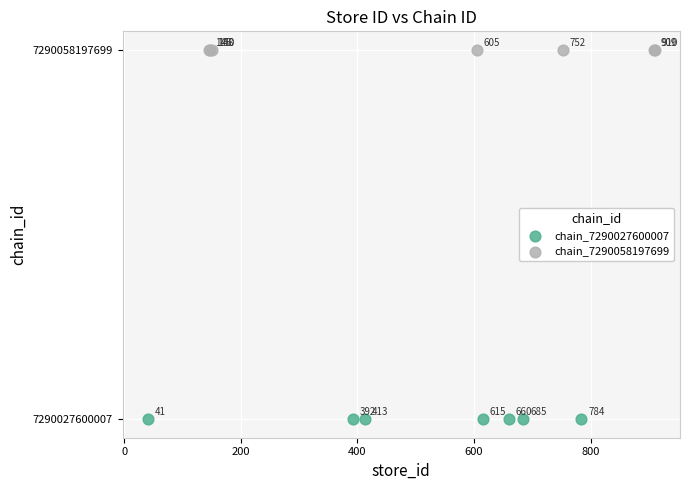

Which series contains the lowest Y value?

chain_7290027600007